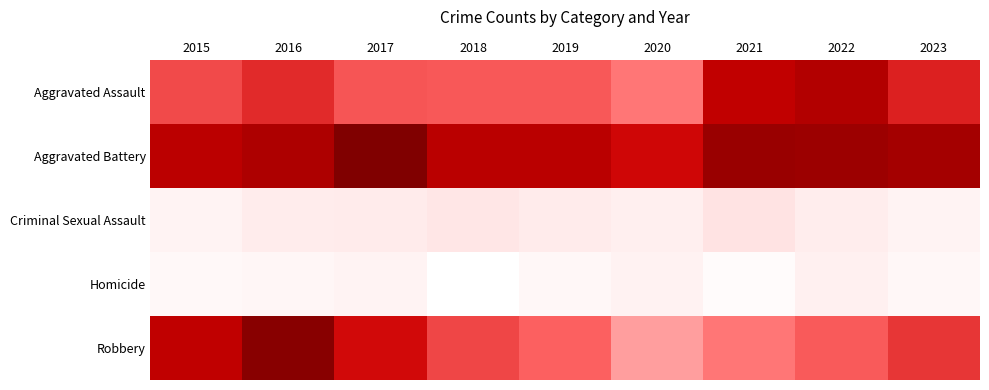

Rank the series at 2017 from lowest to highest value.

Homicide, Criminal Sexual Assault, Aggravated Assault, Robbery, Aggravated Battery